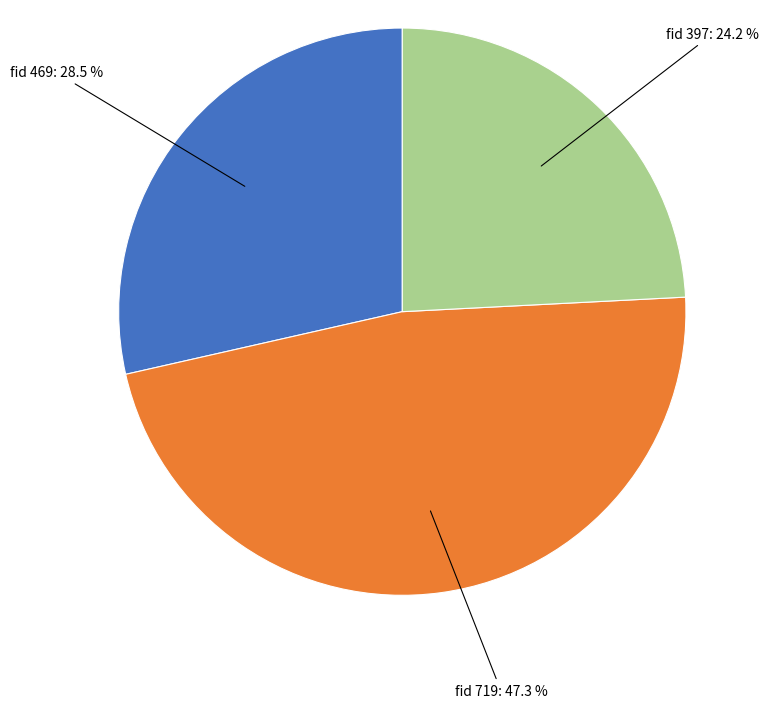

Is there any slice that represents more than half of the pie?

No